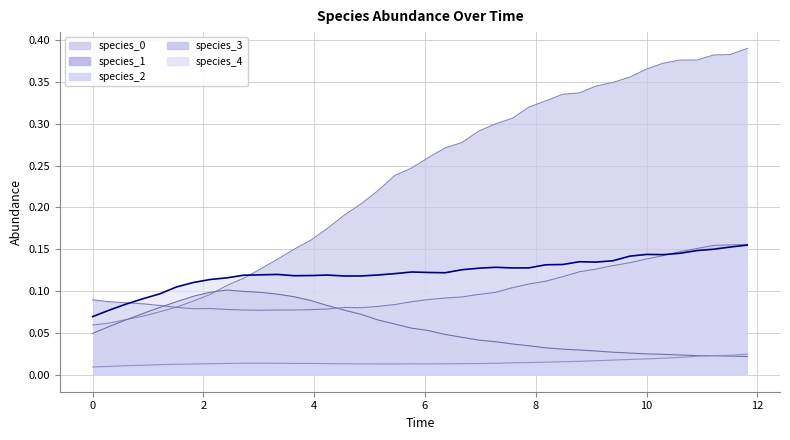

How many distinct data groups are displayed?

5